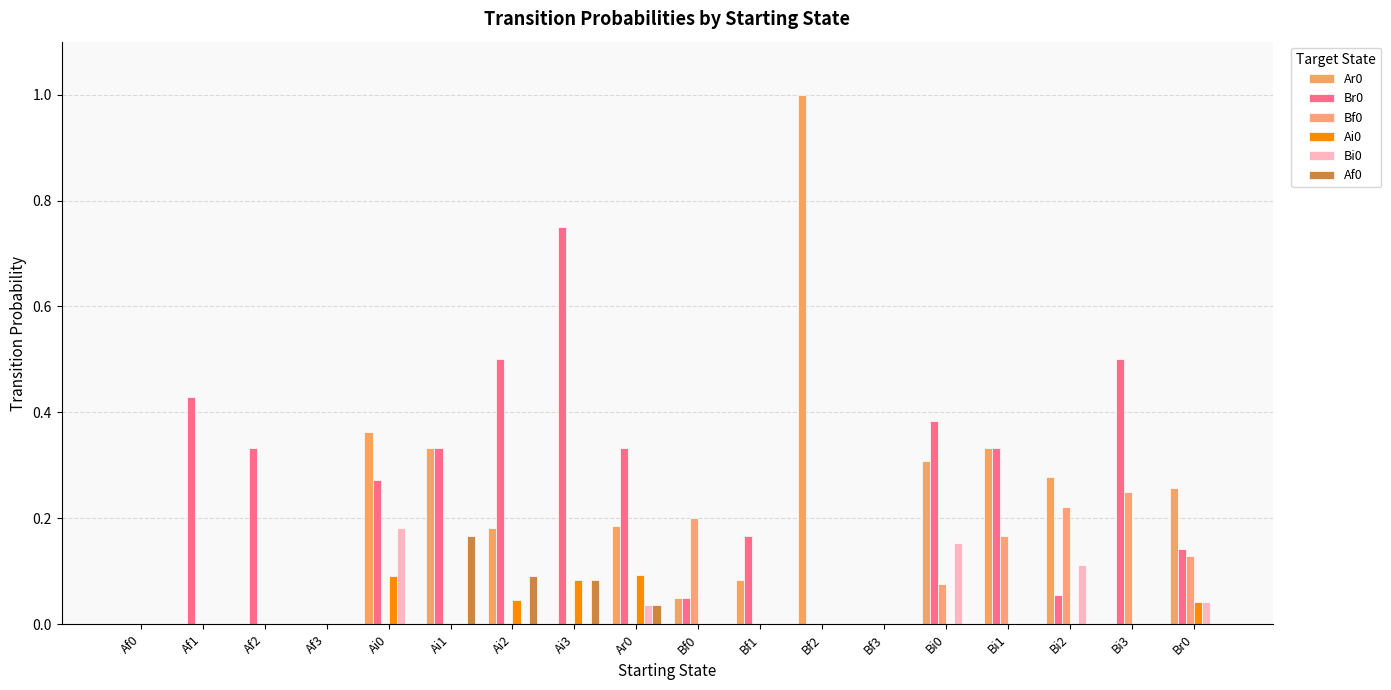

At which category is the sum across all series the highest?

Bf2